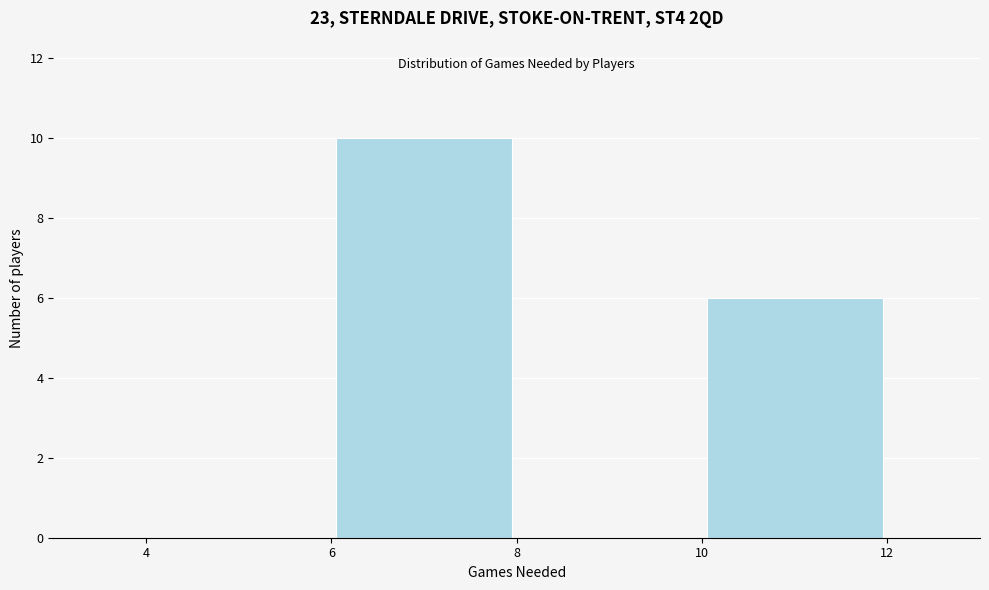

What is the height of the bar covering 6 to 8 on the x-axis? The values are not printed on the chart, so give them approximately, as read against the axis.

10